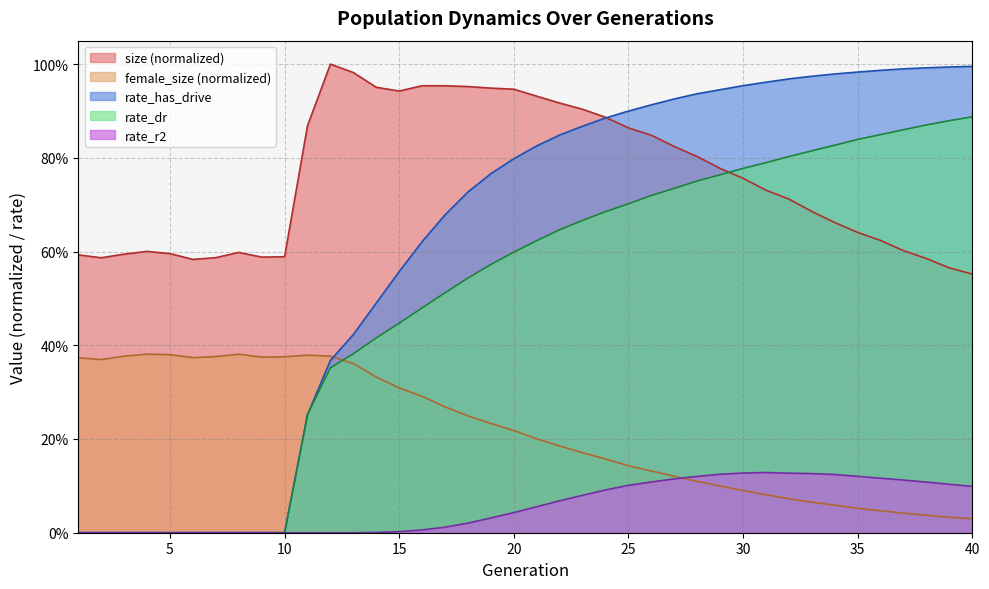

At which category does rate_r2 reach its first local peak?

31